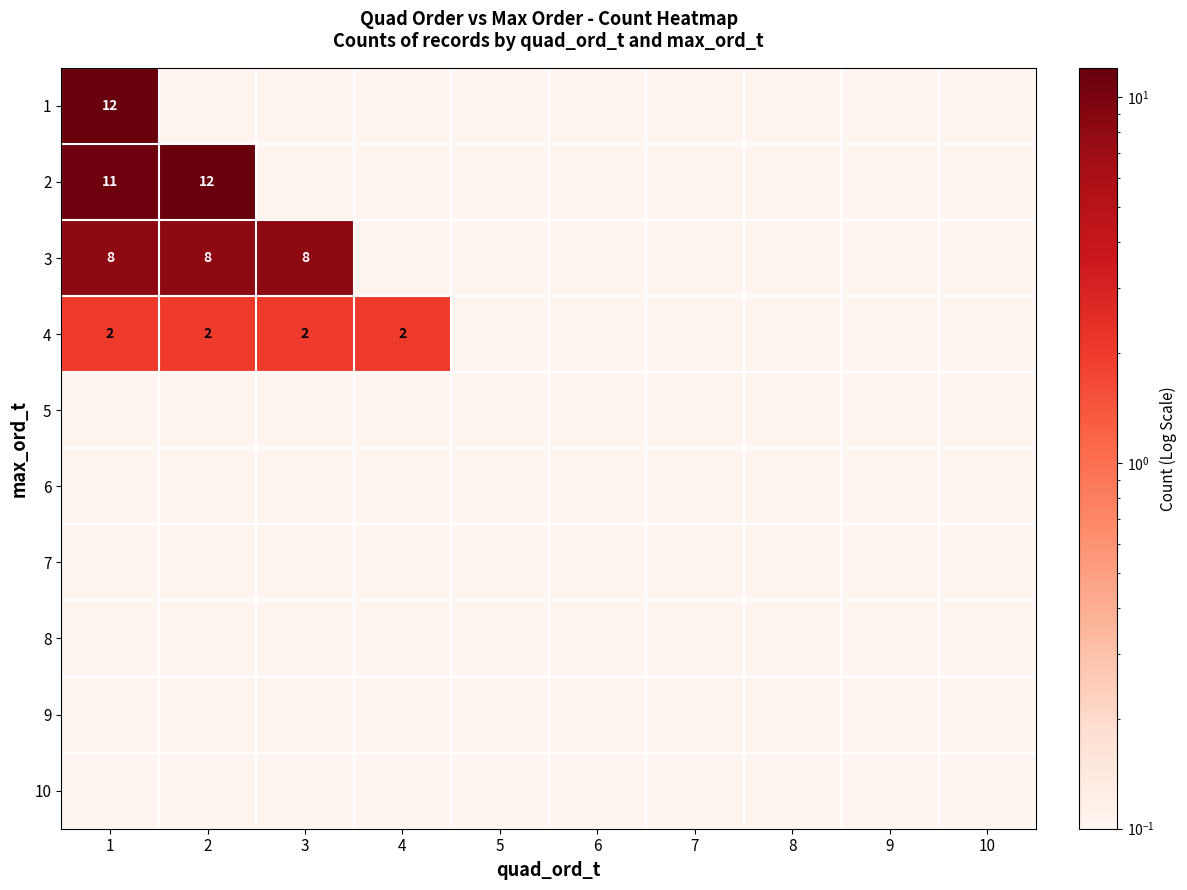

The 1 series shows 12.0 at 1. True or false?

True